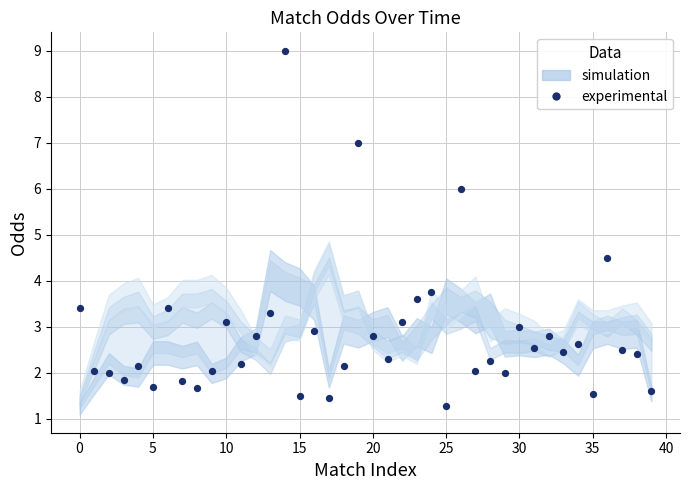

What Y value in the scatter plot is closest to 5?

4.5